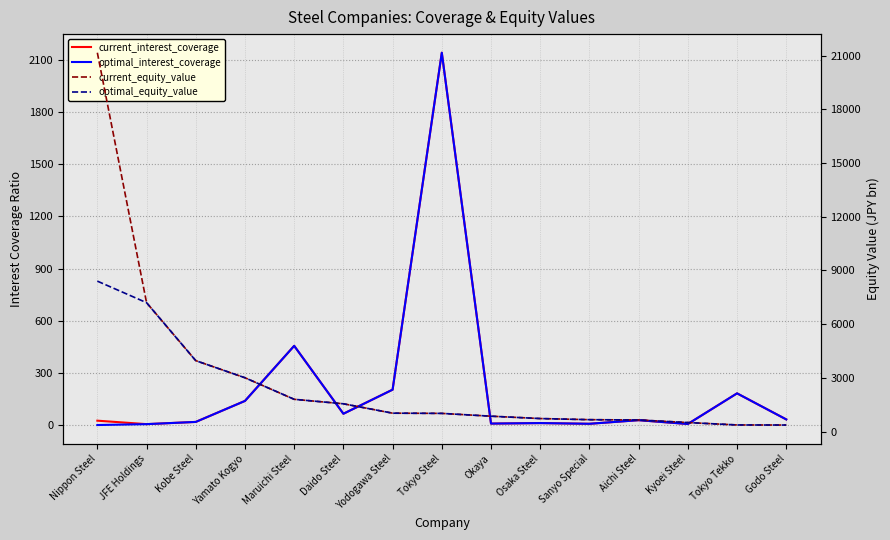

What are all the series names shown in the legend?

current_interest_coverage, optimal_interest_coverage, current_equity_value, optimal_equity_value